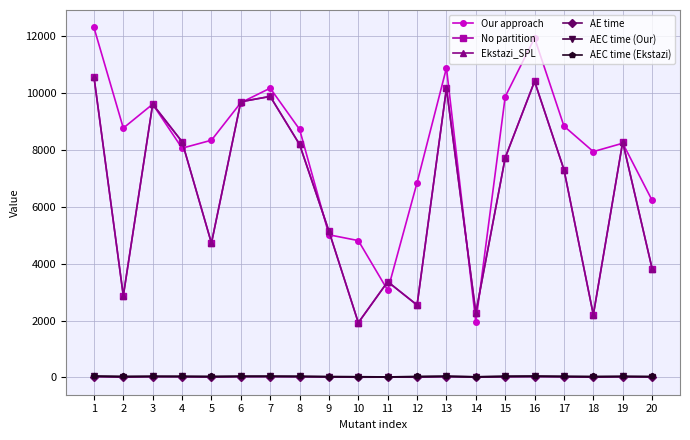

What is the greatest value displayed?

12306.0